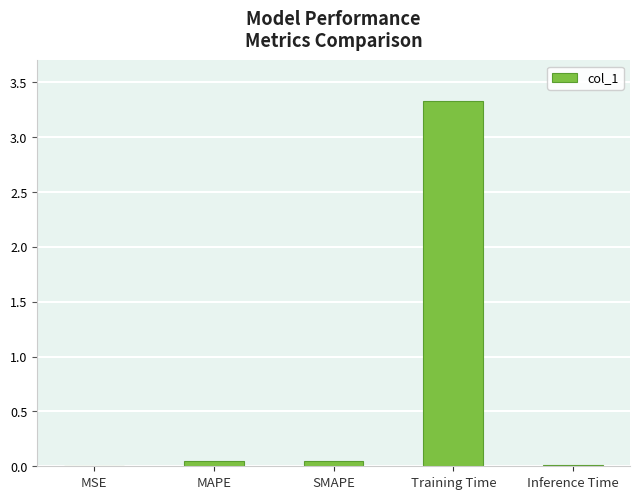

The chart shows a value of 3.3 at Training Time. True or false?

True